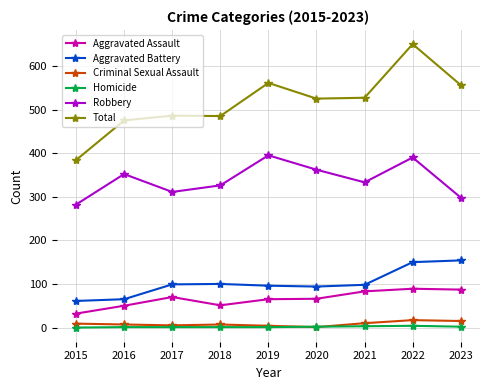

What are all the series names shown in the legend?

Aggravated Assault, Aggravated Battery, Criminal Sexual Assault, Homicide, Robbery, Total